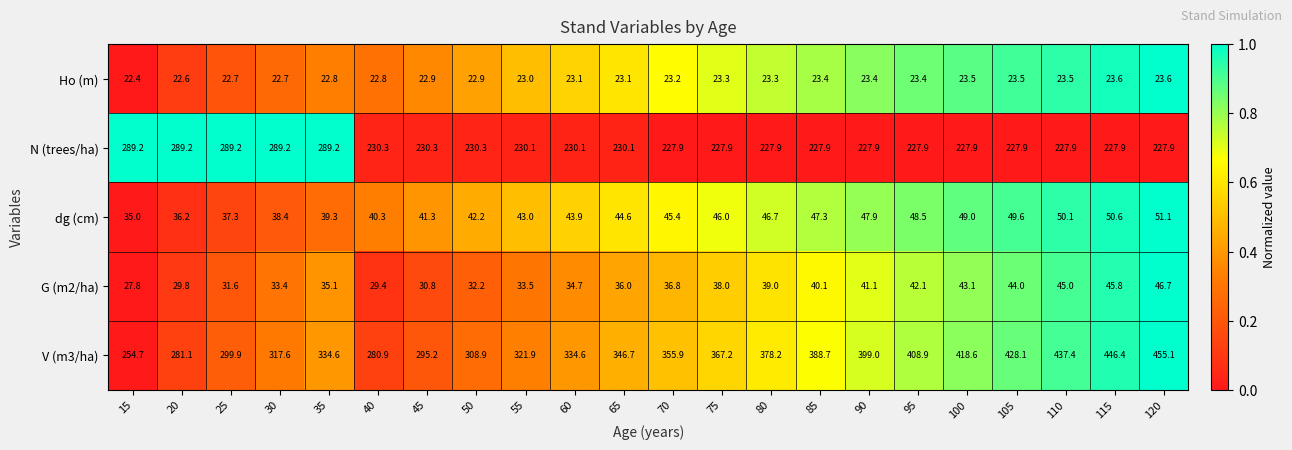

Which series has the widest spread of values?

V (m3/ha)